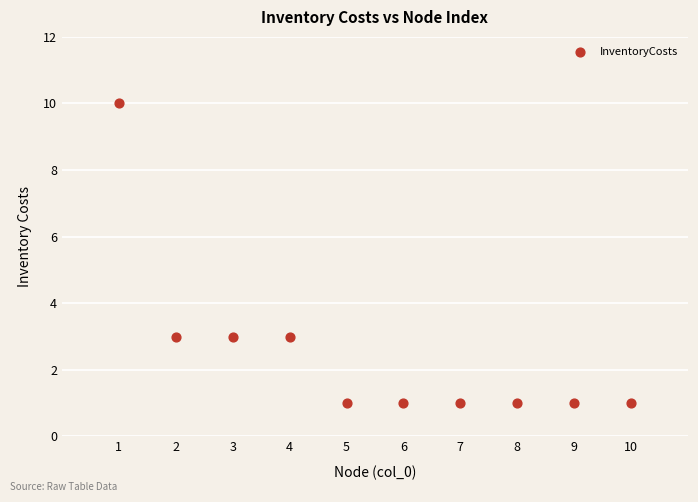

What is the average X value?

6